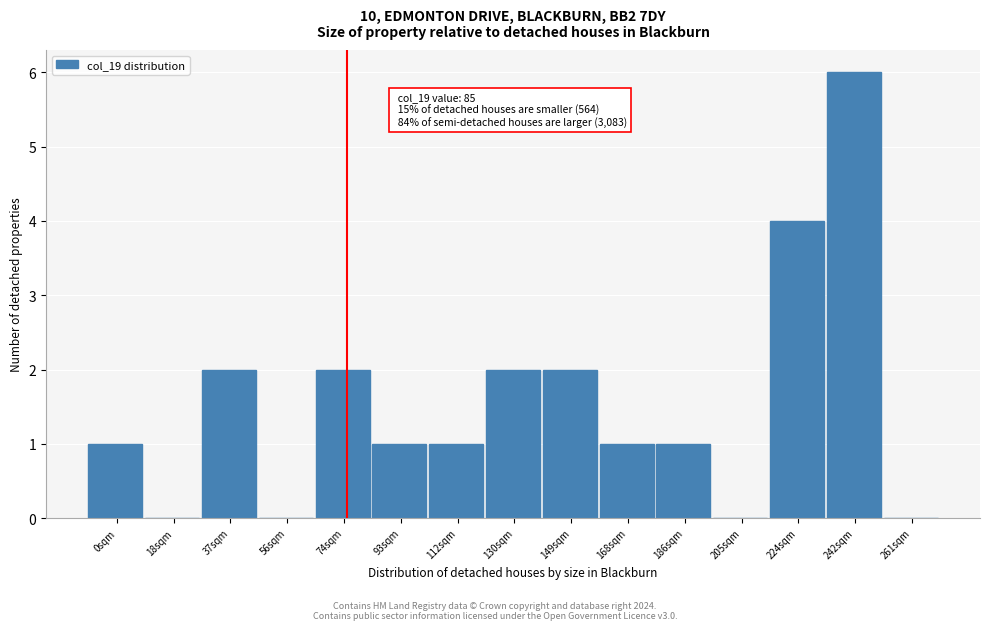

Reading right to left, extract all data points from this chart.

261sqm=0	242sqm=6	224sqm=4	205sqm=0	186sqm=1	168sqm=1	149sqm=2	130sqm=2	112sqm=1	93sqm=1	74sqm=2	56sqm=0	37sqm=2	18sqm=0	0sqm=1